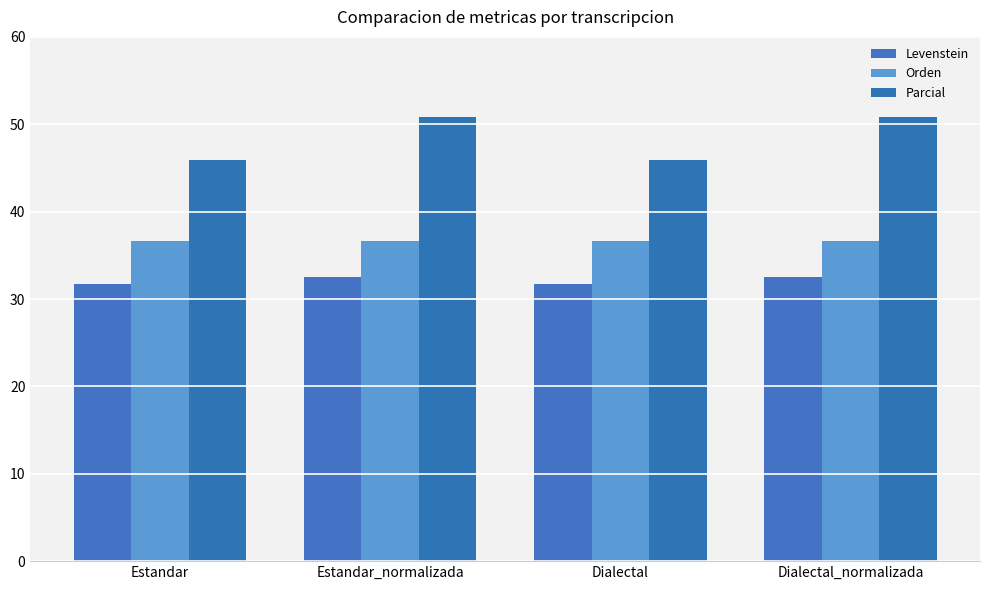

How many bars are there in total?

12